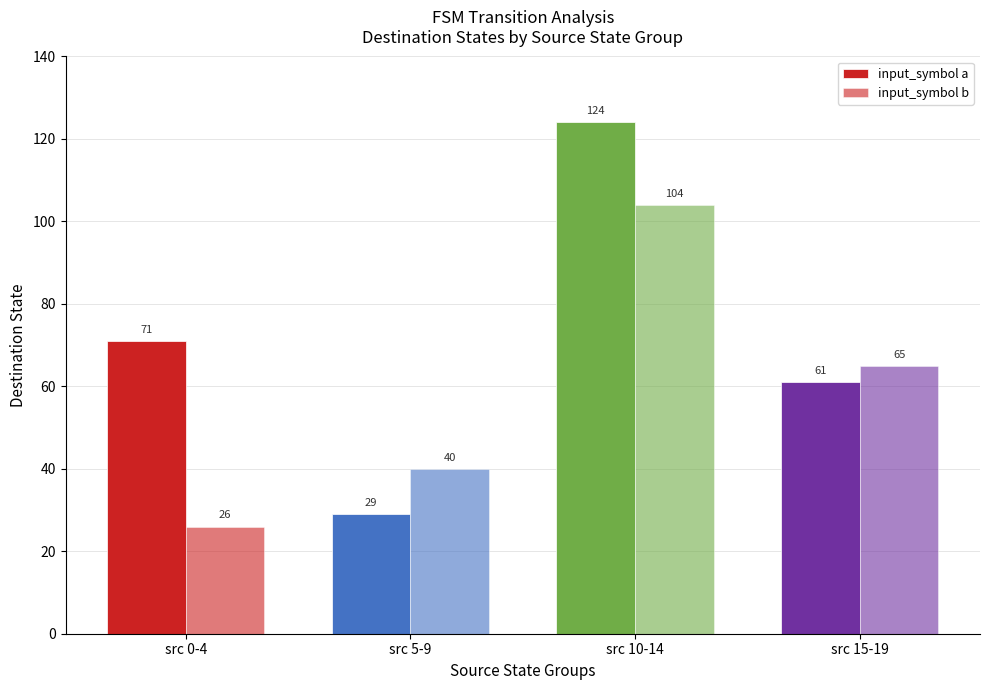

Which series has the largest total across all categories?

input_symbol a